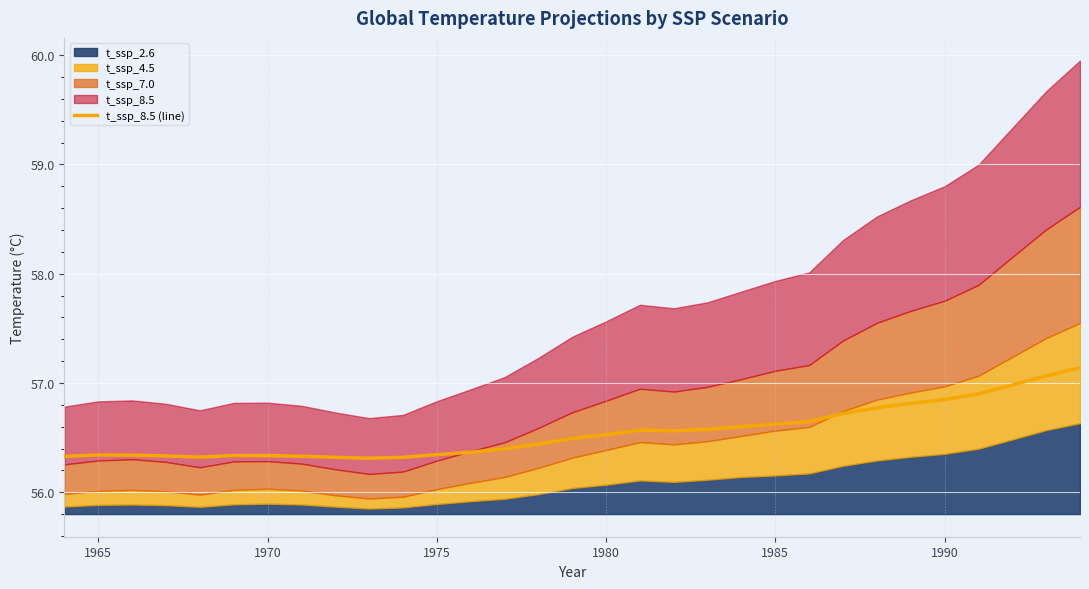

How many categories are shown in the chart?

31